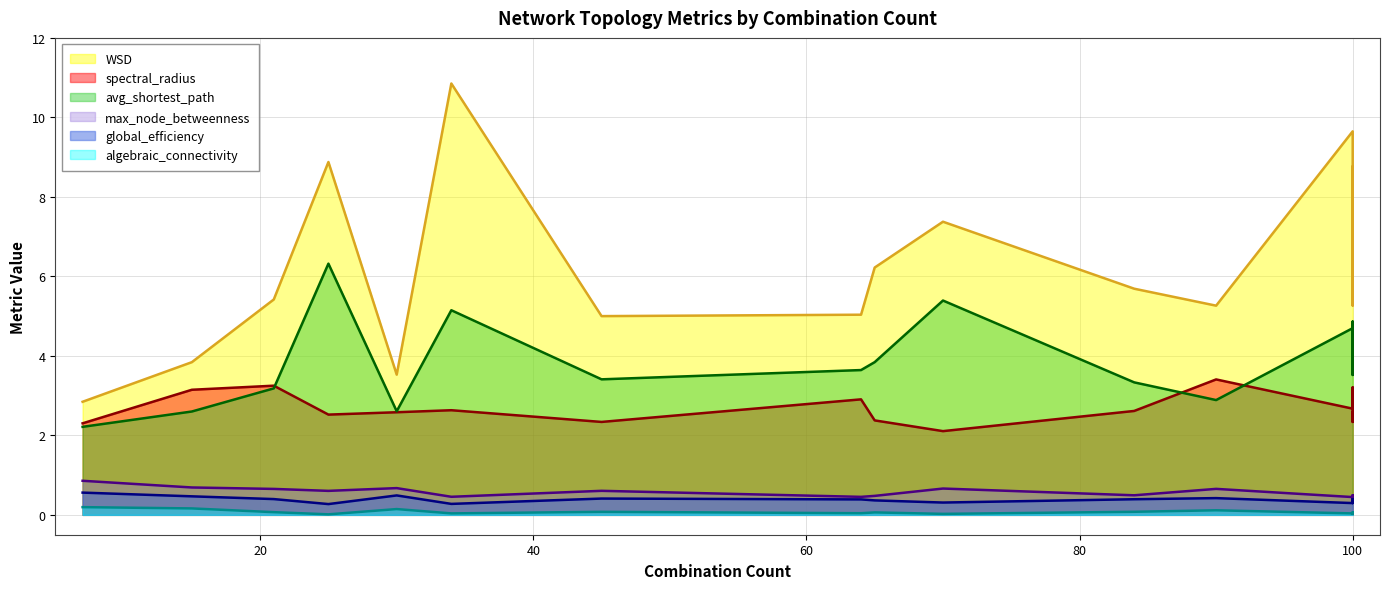

How many values in the WSD series are below 5?

4